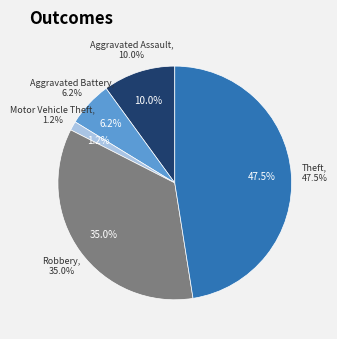

Which slice is the largest?

Theft